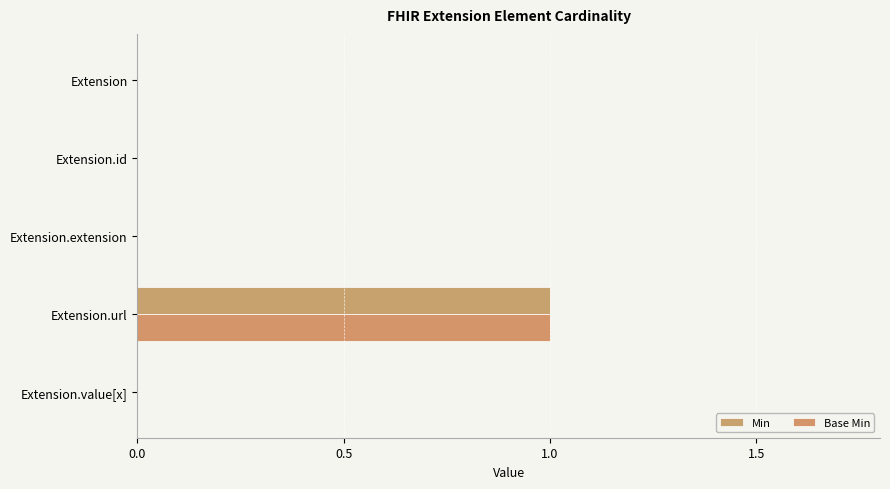

Count the number of categories in the chart.

5